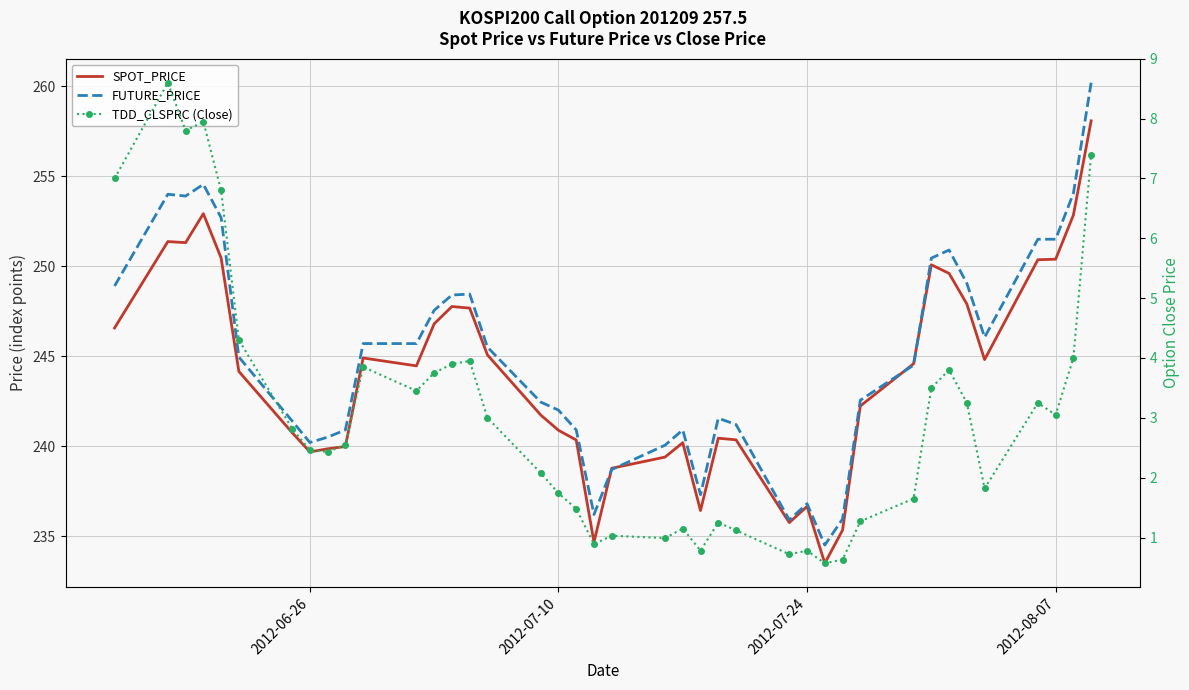

In TDD_CLSPRC (Close), how many points are higher than both neighbors (excluding endpoints)?

10